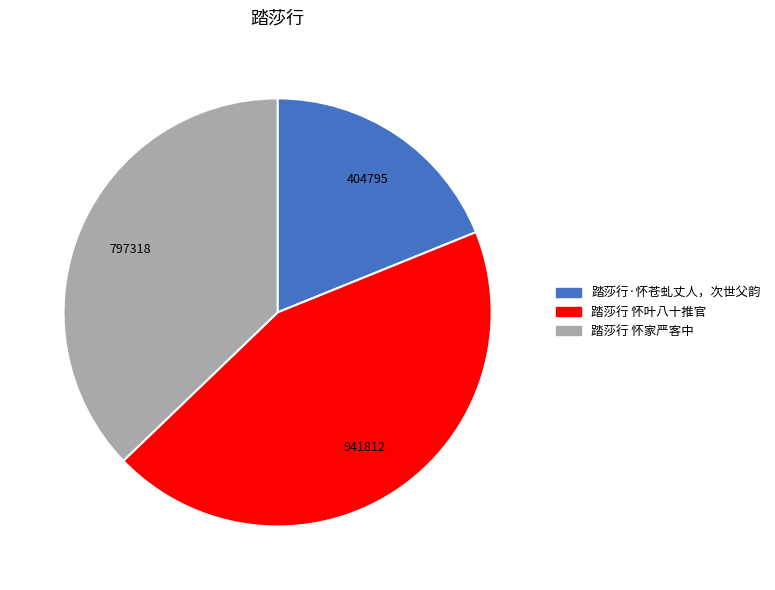

Between 踏莎行·怀苍虬丈人，次世父韵 and 踏莎行 怀叶八十推官, which is larger?

踏莎行 怀叶八十推官